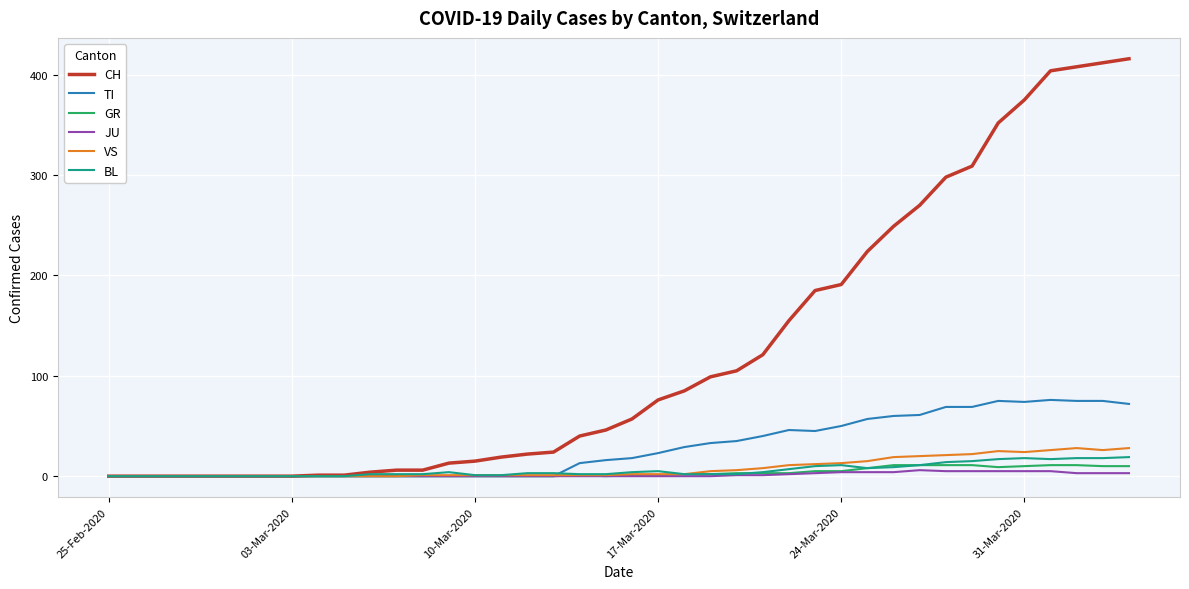

Which series has the largest range (max minus min)?

CH